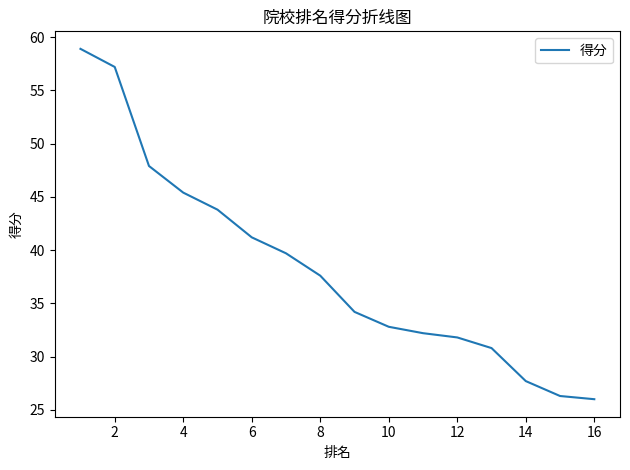

What is the difference between the maximum and minimum values?

32.9